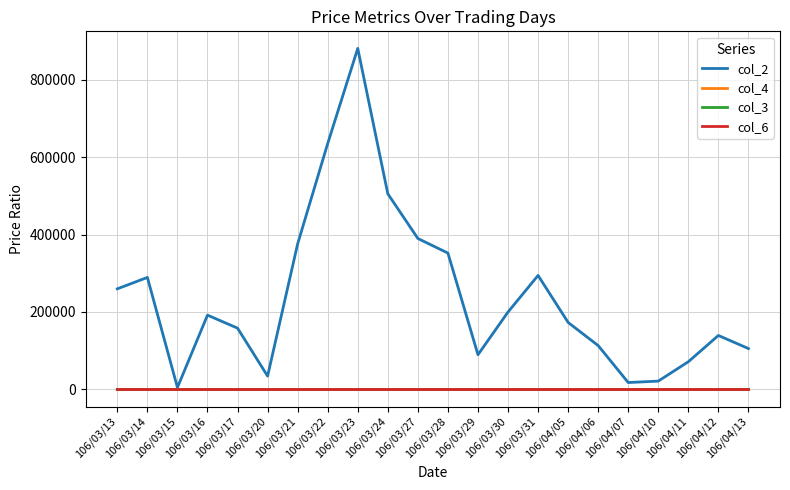

What is the difference between the highest and lowest values at 106/03/29?

89669.5